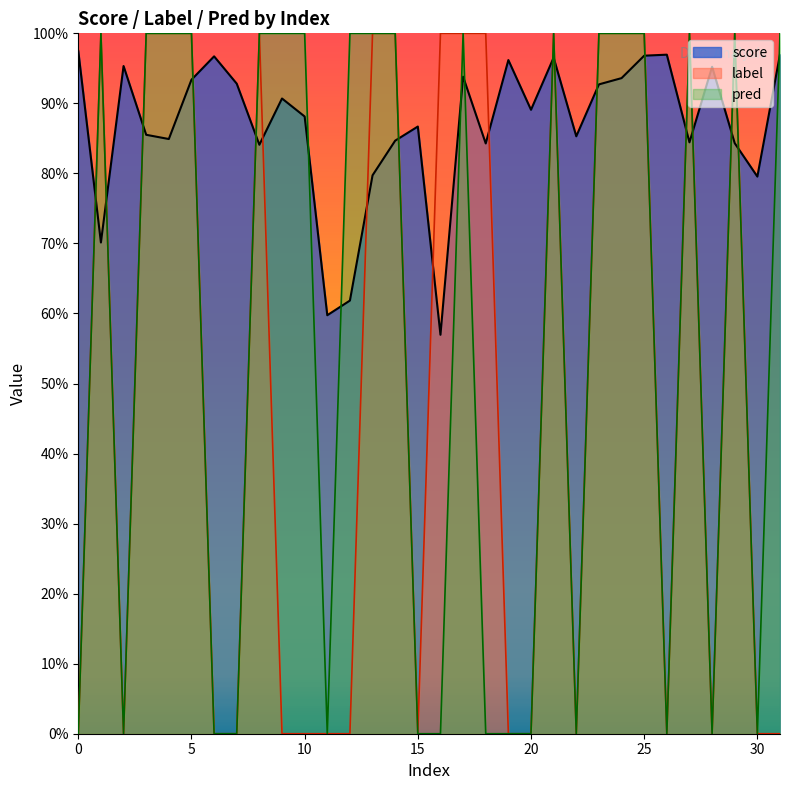

What is the sum of all pred values?

18.0